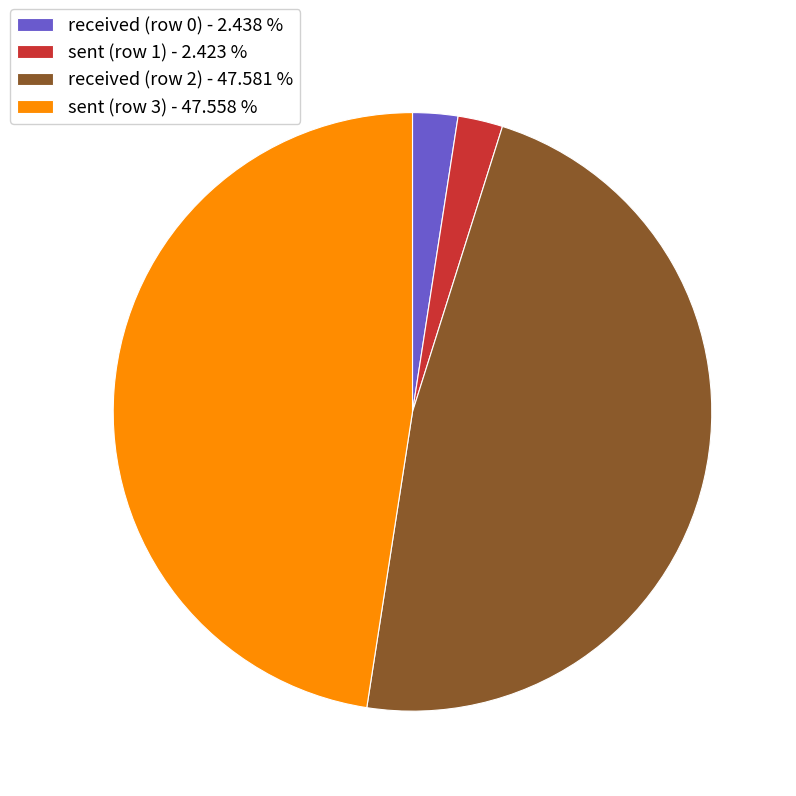

Between received (row 2) - 47.581 % and sent (row 1) - 2.423 %, which is larger?

received (row 2) - 47.581 %